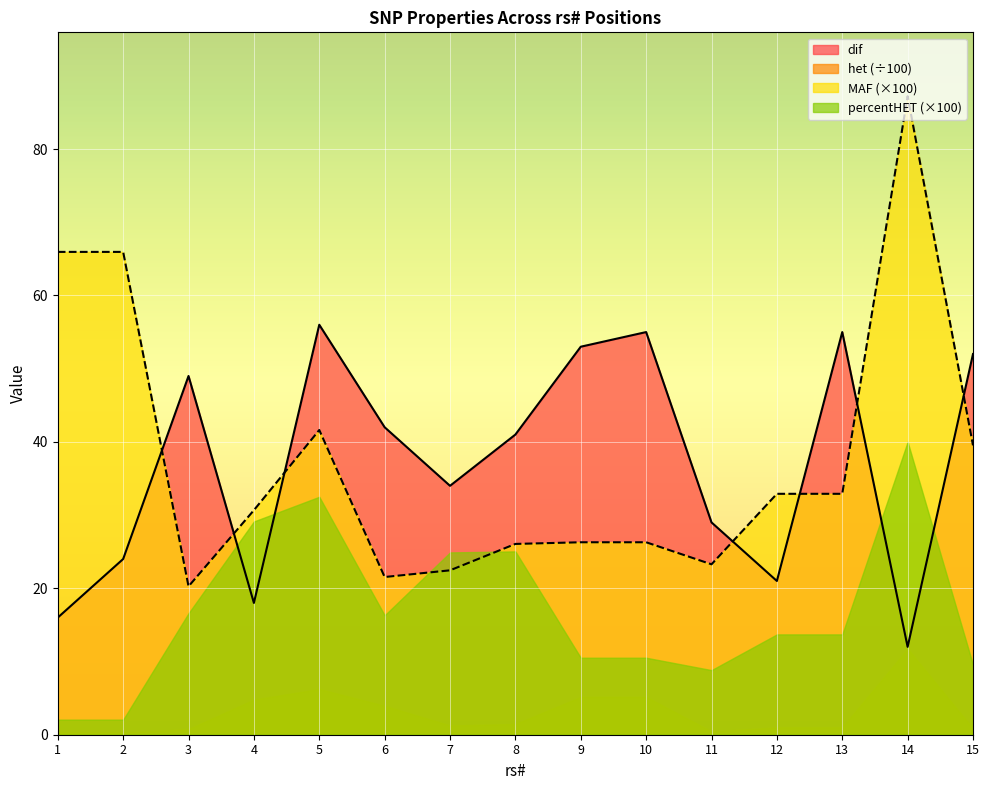

Which series has the largest total across all categories?

MAF